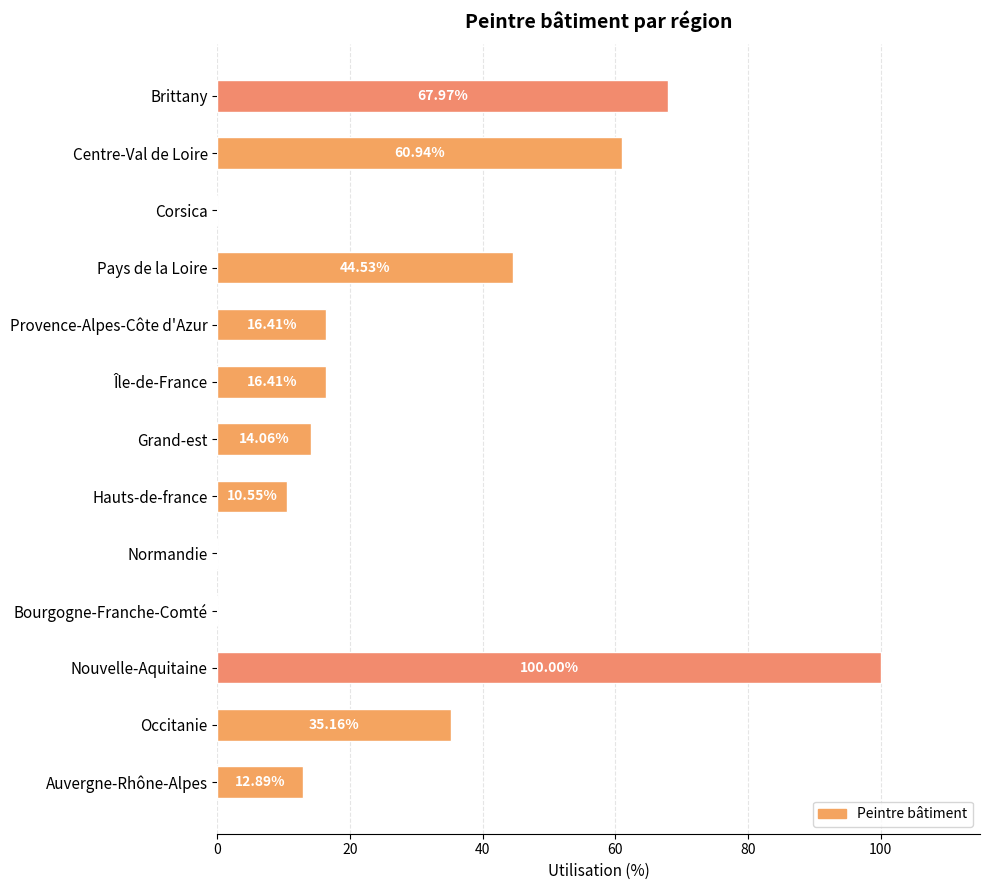

How many categories are shown in the chart?

13